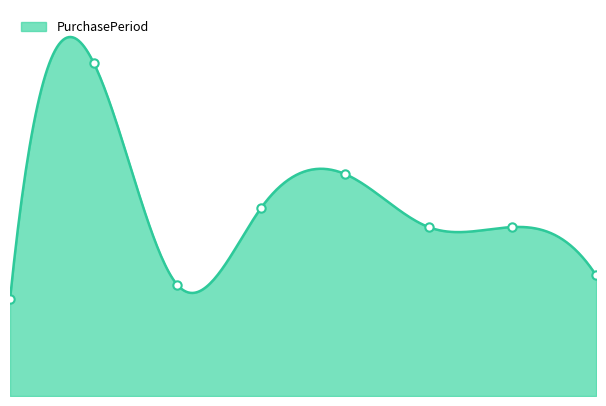

Rank the categories by value from highest to lowest.

1, 4, 3, 5, 6, 7, 2, 0